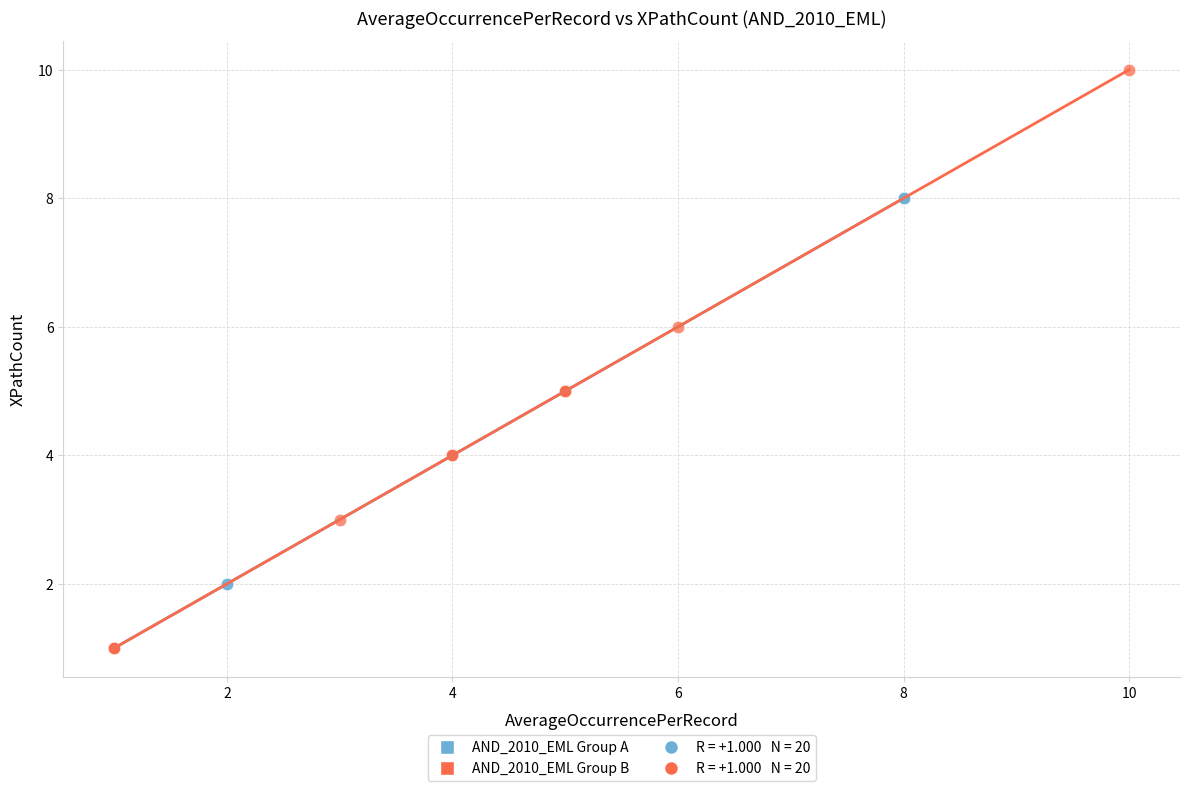

Which series contains the highest Y value?

AND_2010_EML Group B